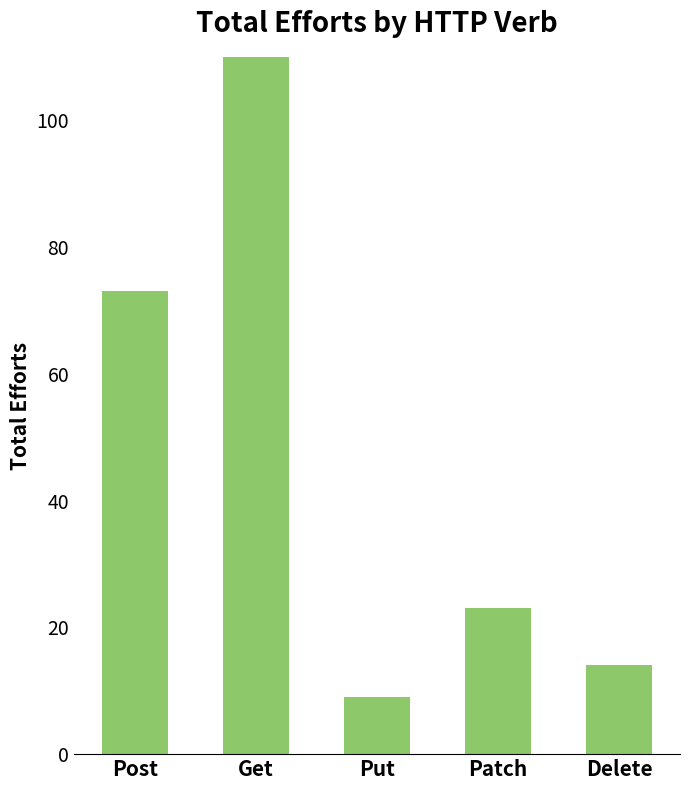

At which category does the chart reach its peak across all series?

Get